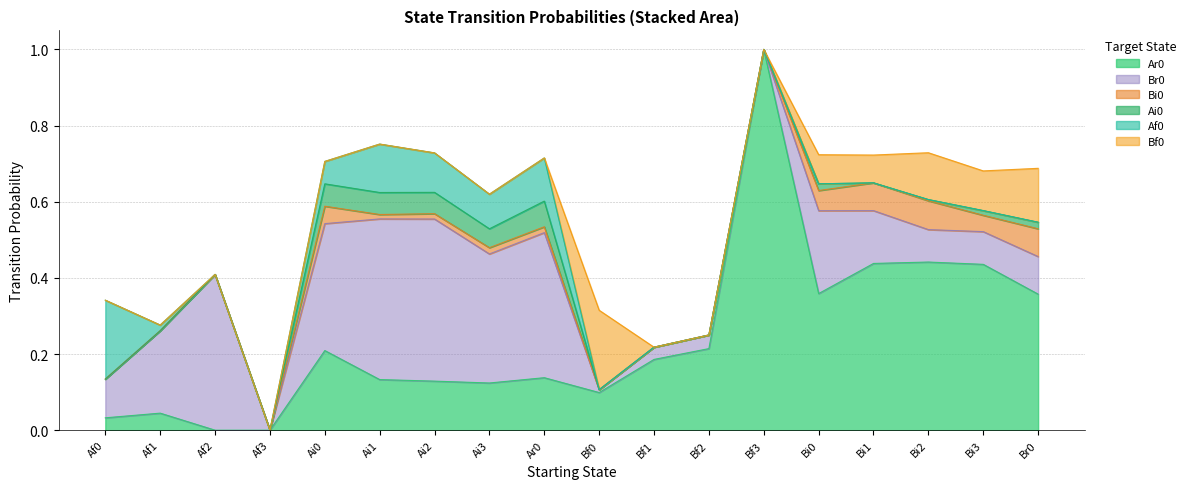

What is the sum of all Ar0 values?

4.3